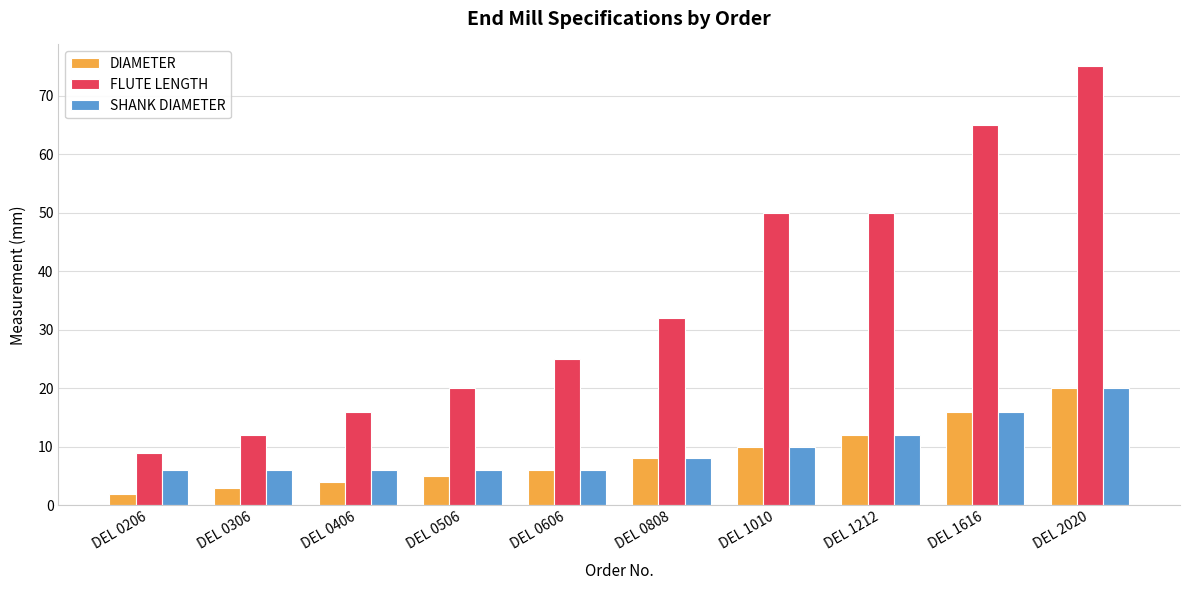

Which series has the largest range (max minus min)?

FLUTE LENGTH